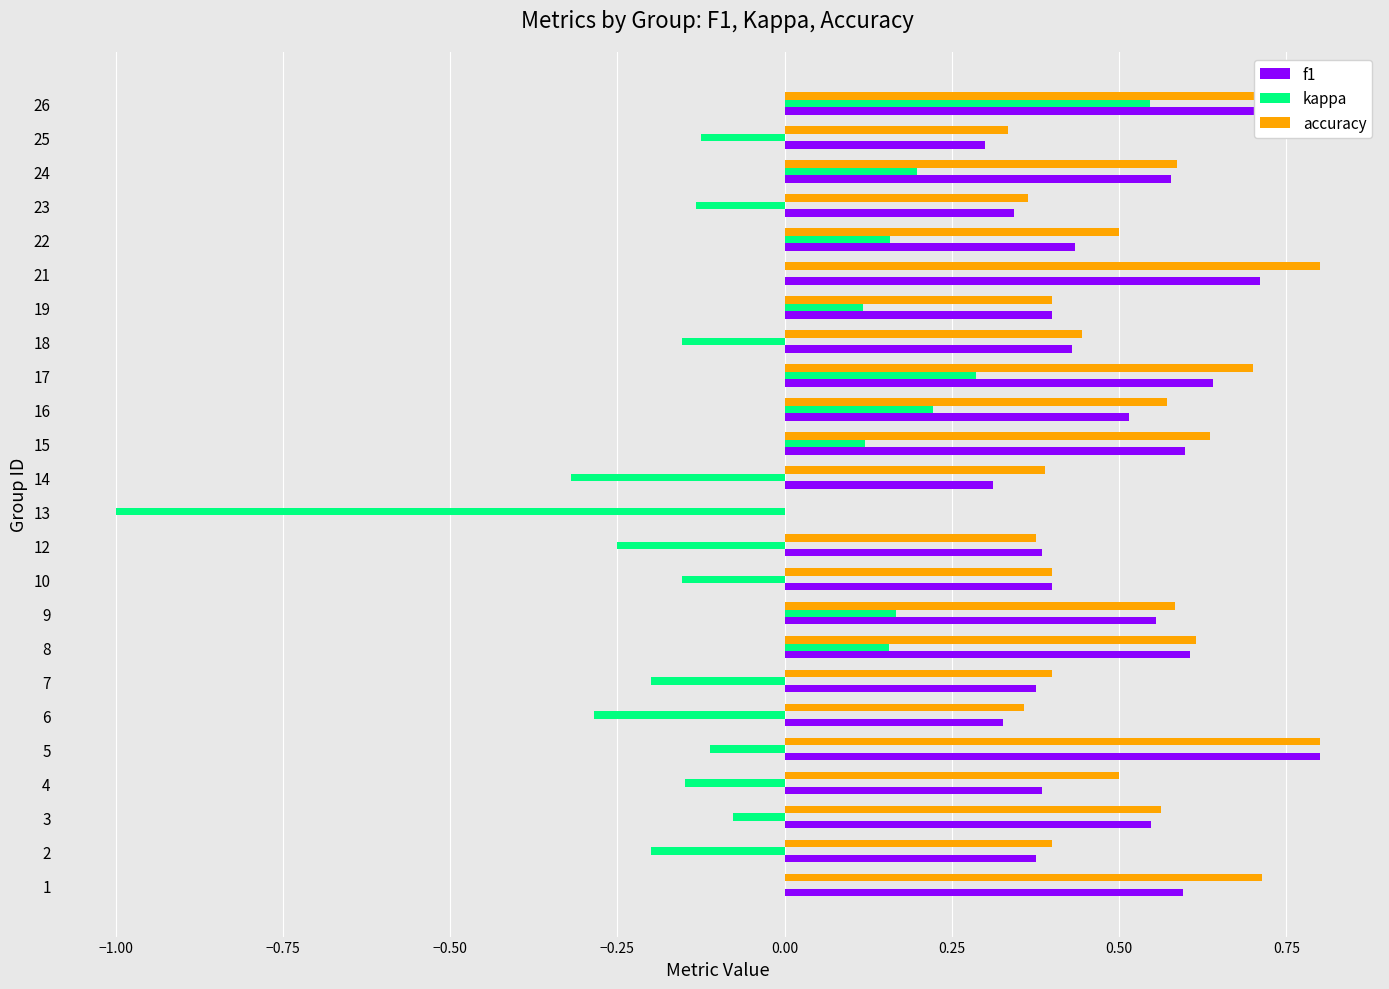

What position from the left is 0.50?

8